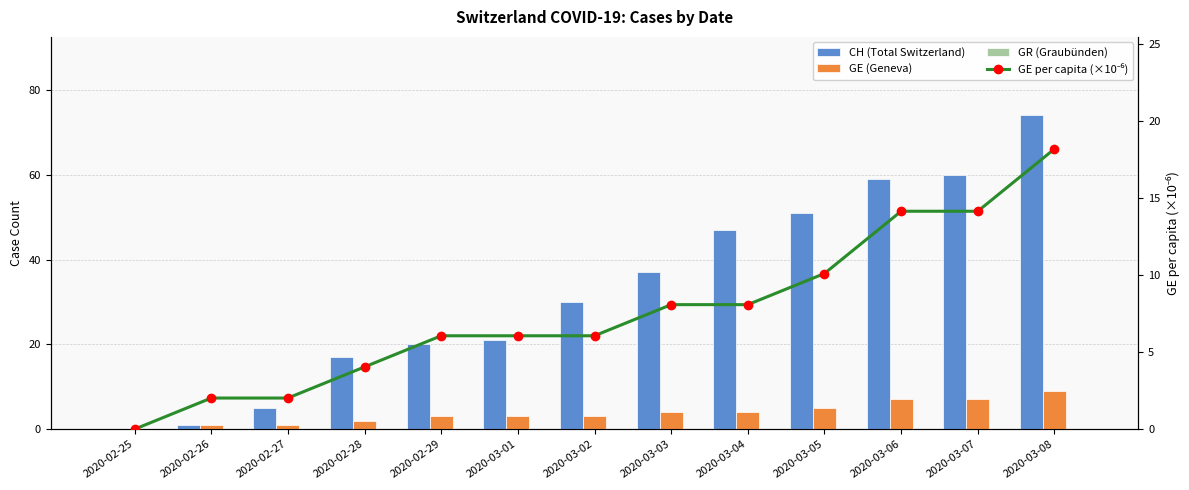

Reading left to right, what are all the values shown in this chart?

CH (Total Switzerland): 2020-02-25=0.0	2020-02-26=1.0	2020-02-27=5.0	2020-02-28=17.0	2020-02-29=20.0	2020-03-01=21.0	2020-03-02=30.0	2020-03-03=37.0	2020-03-04=47.0	2020-03-05=51.0	2020-03-06=59.0	2020-03-07=60.0	2020-03-08=74.0
GE (Geneva): 2020-02-25=0.0	2020-02-26=1.0	2020-02-27=1.0	2020-02-28=2.0	2020-02-29=3.0	2020-03-01=3.0	2020-03-02=3.0	2020-03-03=4.0	2020-03-04=4.0	2020-03-05=5.0	2020-03-06=7.0	2020-03-07=7.0	2020-03-08=9.0
GR (Graubünden): 2020-02-25=0.0	2020-02-26=0.0	2020-02-27=0.0	2020-02-28=0.0	2020-02-29=0.0	2020-03-01=0.0	2020-03-02=0.0	2020-03-03=0.0	2020-03-04=0.0	2020-03-05=0.0	2020-03-06=0.0	2020-03-07=0.0	2020-03-08=0.0
GE per capita (×10⁻⁶): 2020-02-25=0.0	2020-02-26=2.0	2020-02-27=2.0	2020-02-28=4.0	2020-02-29=6.1	2020-03-01=6.1	2020-03-02=6.1	2020-03-03=8.1	2020-03-04=8.1	2020-03-05=10.1	2020-03-06=14.1	2020-03-07=14.1	2020-03-08=18.2